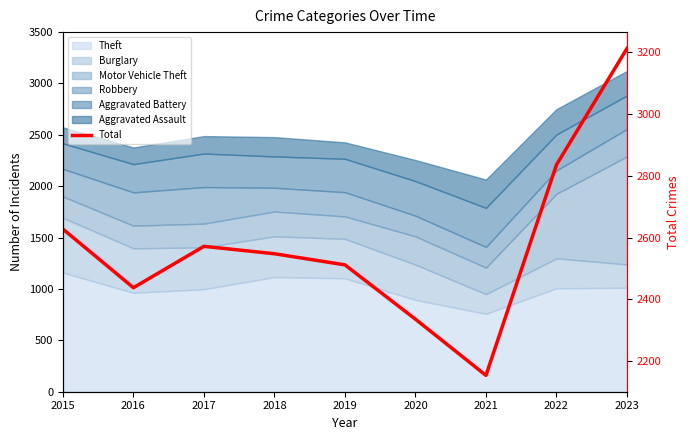

True or false: the data shows 2512 at 2019.

True